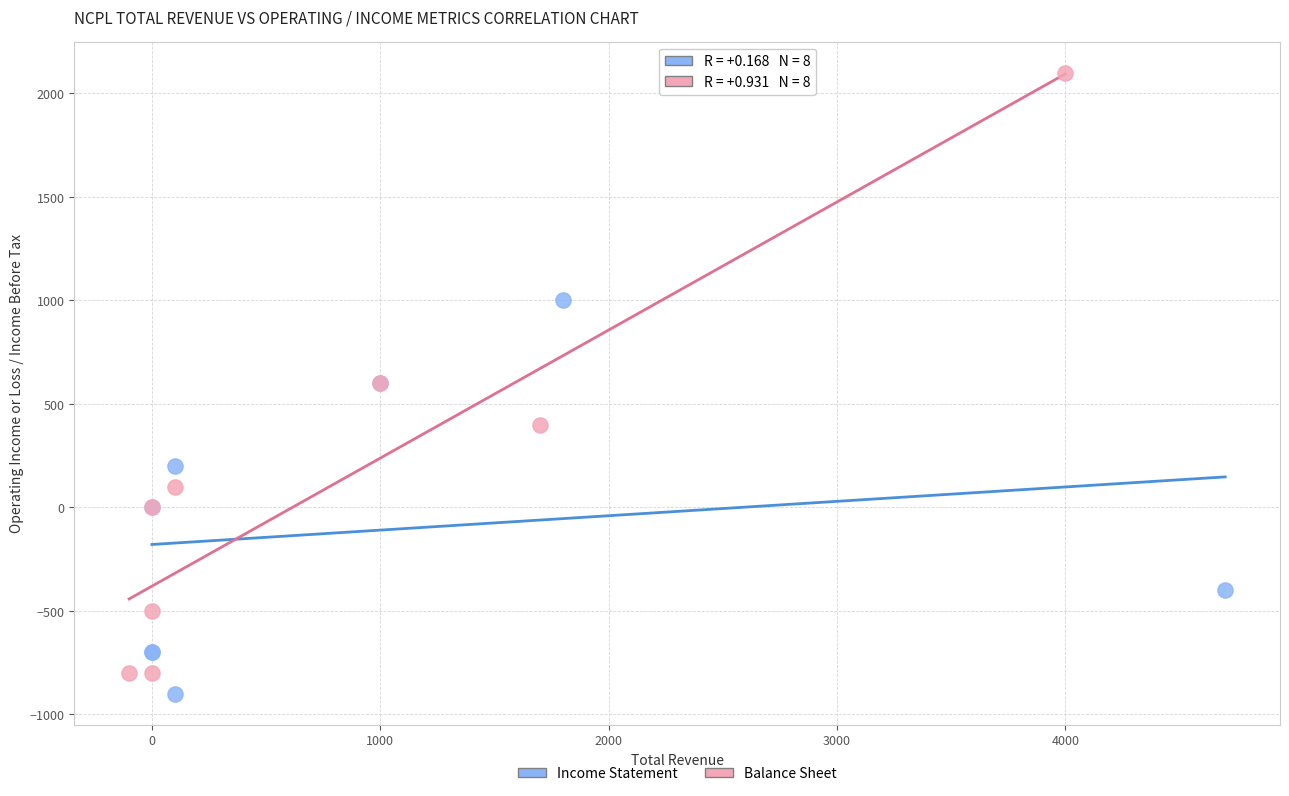

Which series reaches the maximum Y coordinate?

Balance Sheet